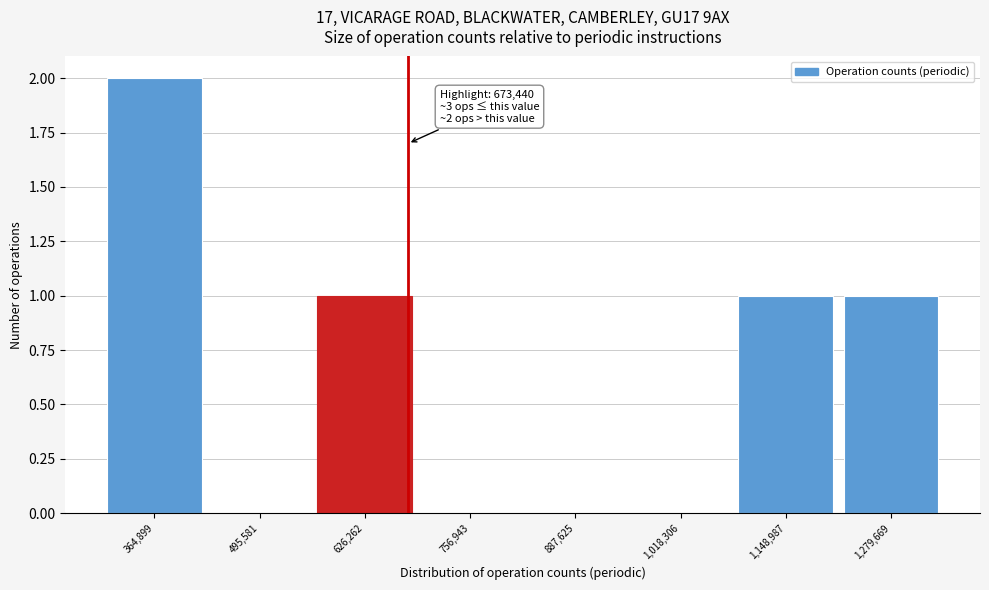

Over which range of the x-axis is the bar tallest?

300000 to 440000